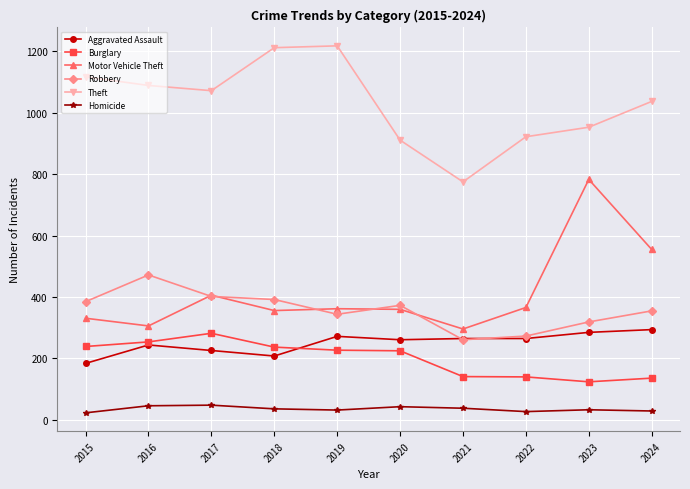

Read the Robbery value at 2017, to the nearest 5.

400